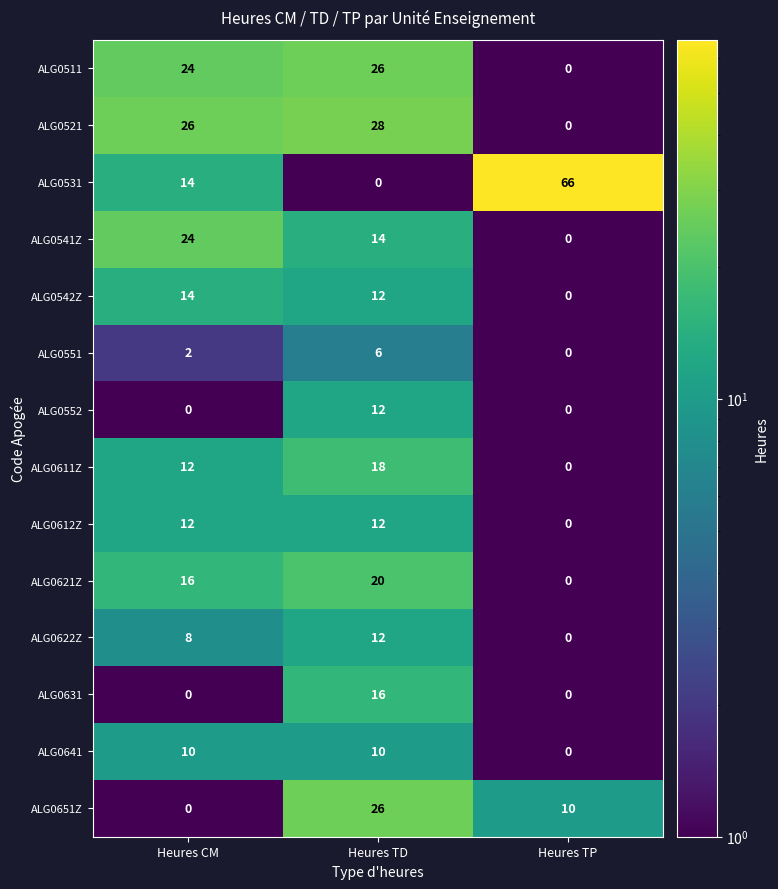

What is the difference between the ALG0552 values at Heures TP and Heures TD?

12